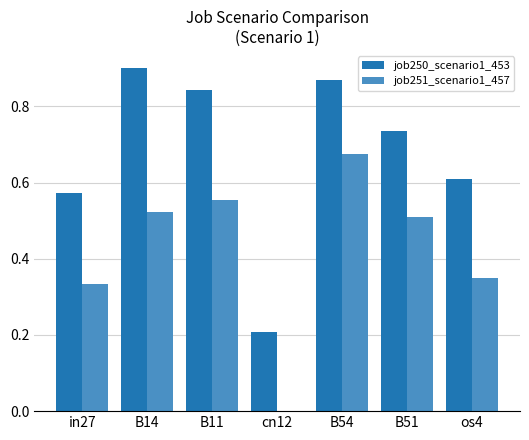

What is the total value across all series at os4?

1.0